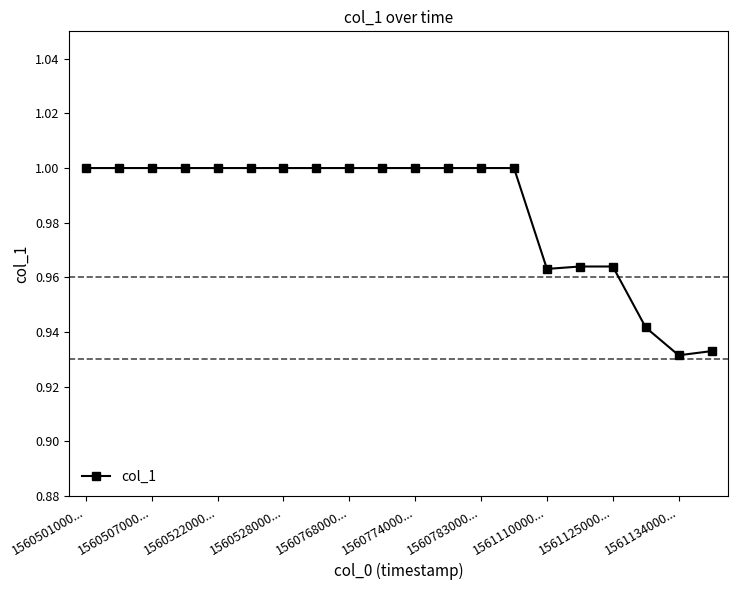

What is the sum of all values?

19.7